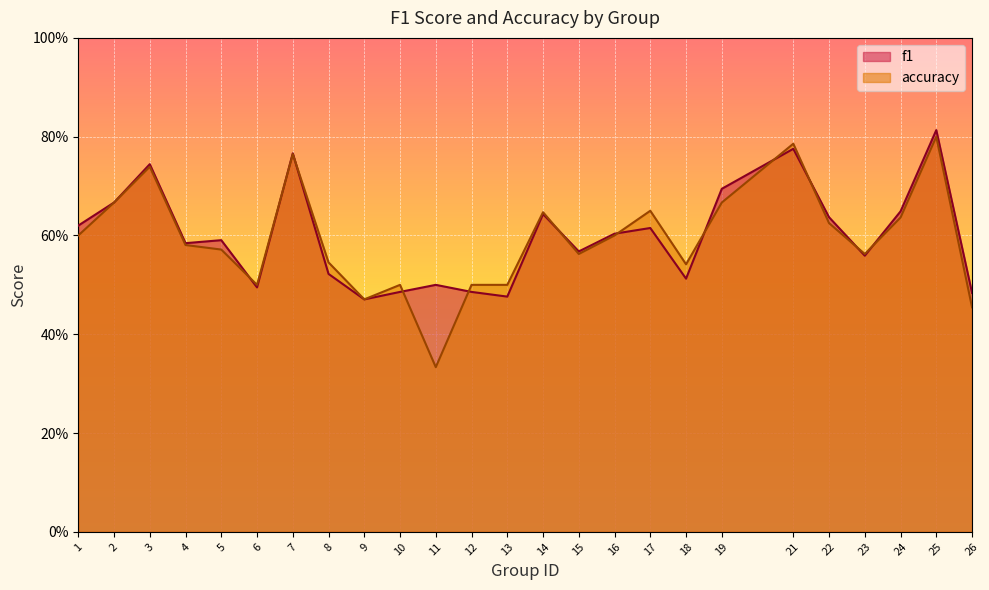

How many interior local valleys does the f1 series have?

7